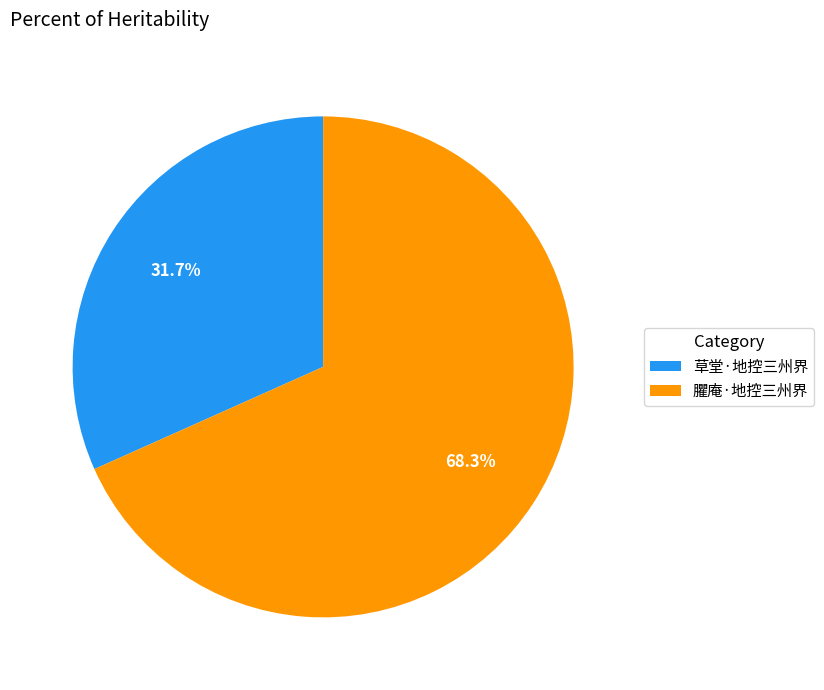

Between 臞庵·地控三州界 and 草堂·地控三州界, which is larger?

臞庵·地控三州界